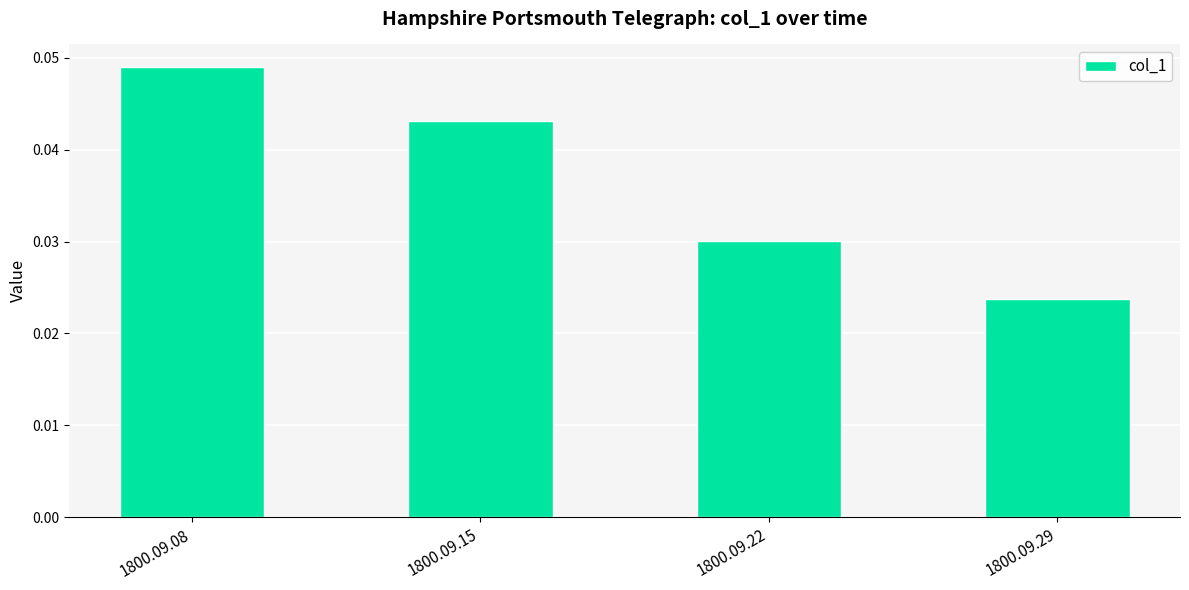

Rank the categories by value from highest to lowest.

1800.09.08, 1800.09.15, 1800.09.22, 1800.09.29